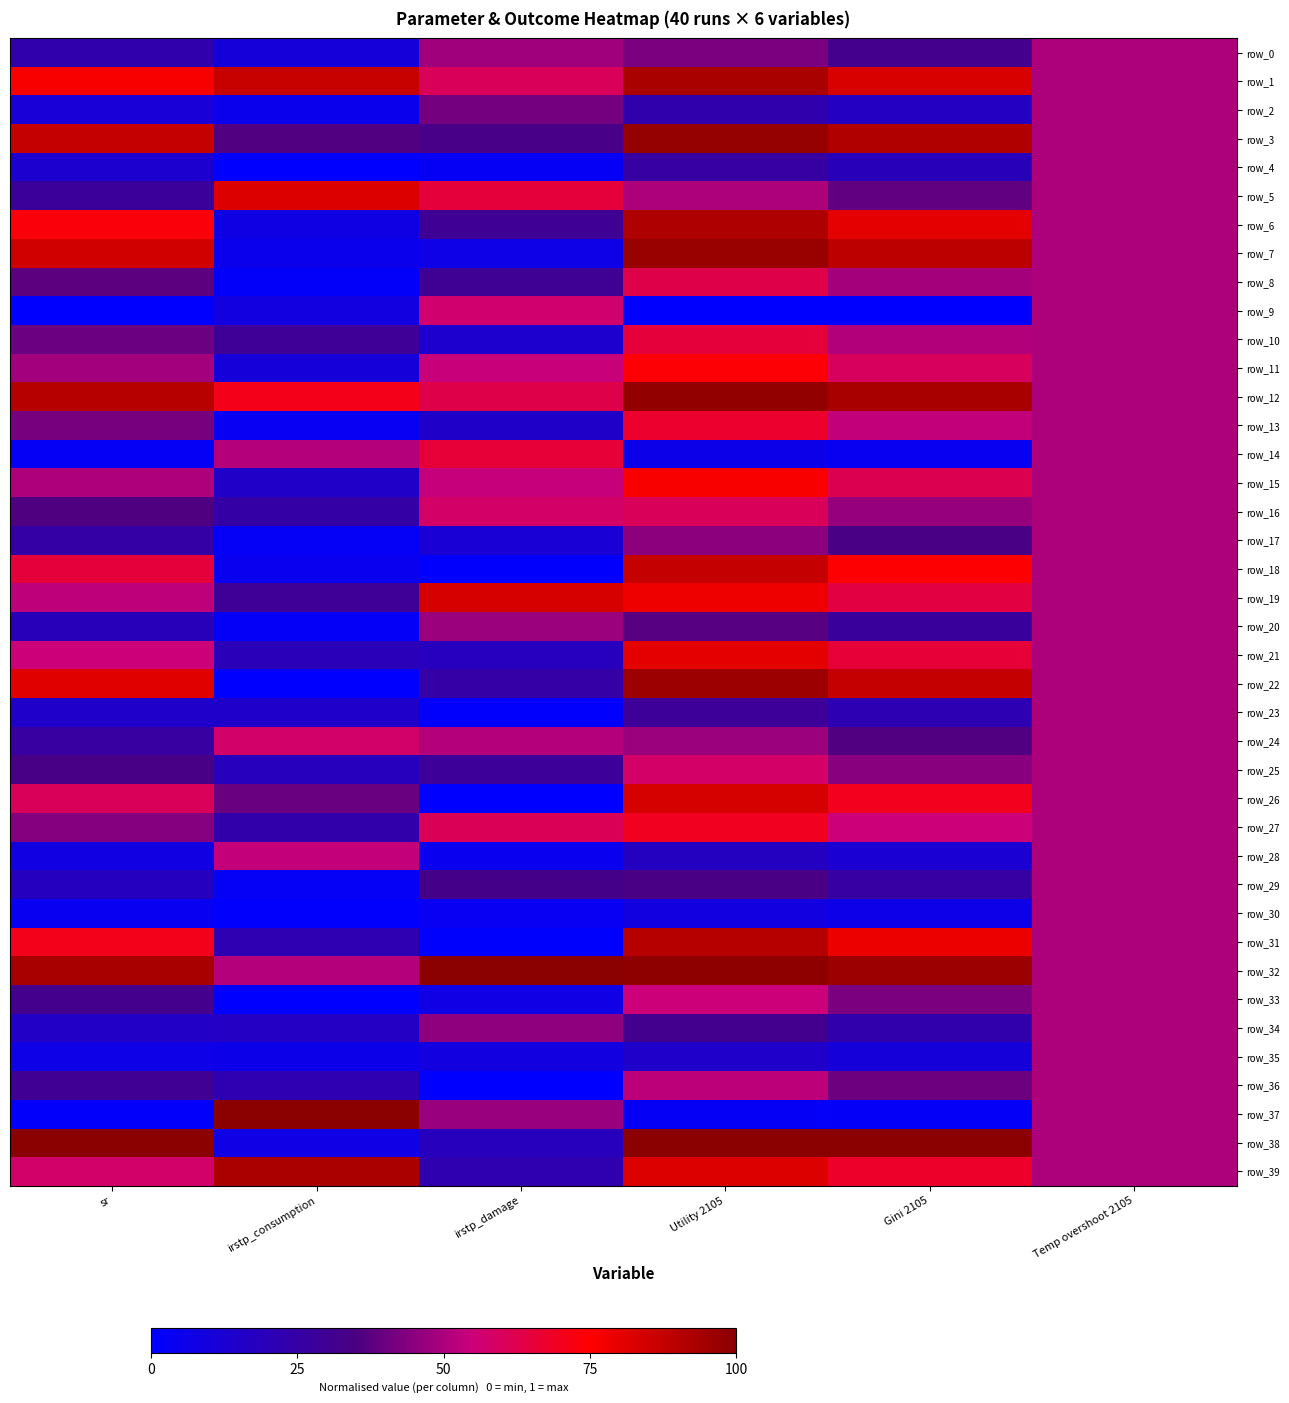

Which category has the lowest value across all series?

sr